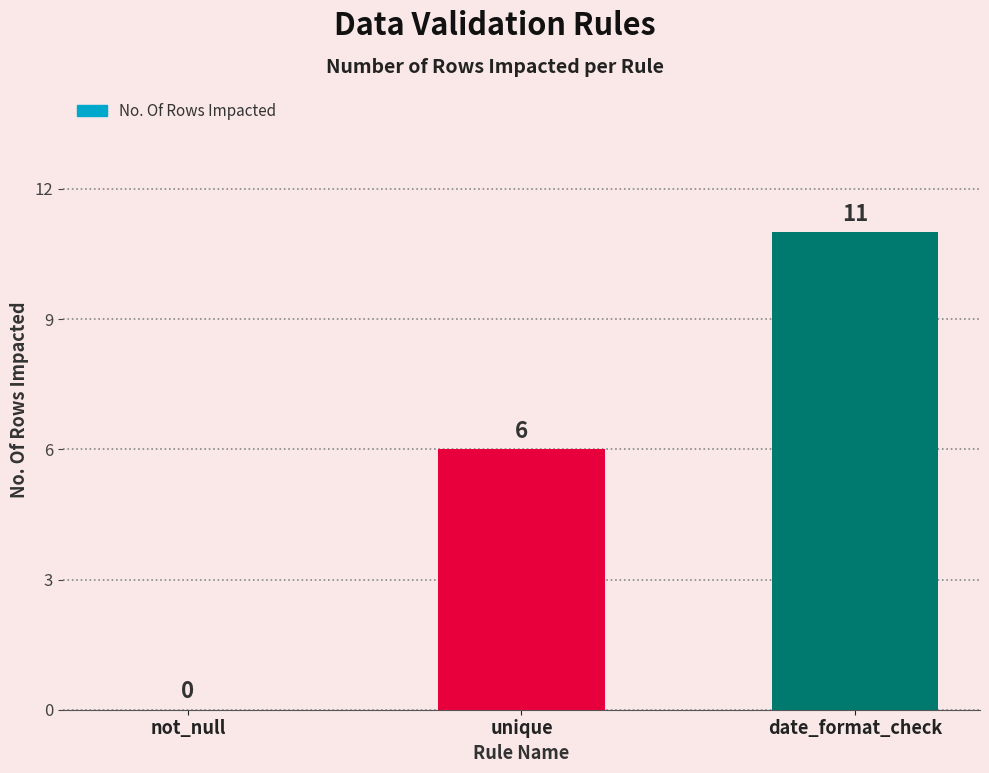

Is it true that the value at not_null is 0?

True